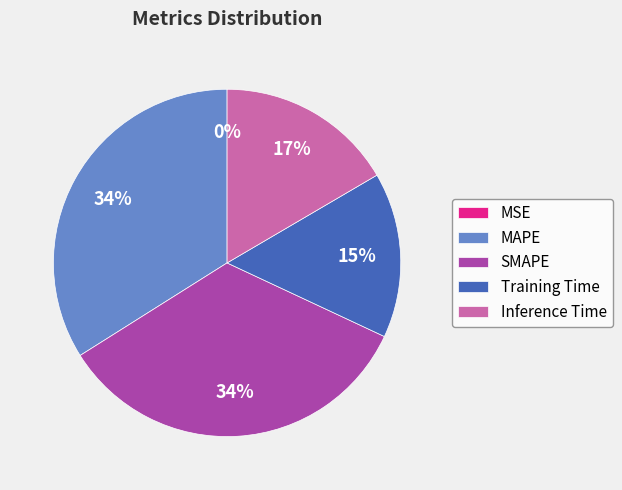

Which has a higher value, Training Time or MAPE?

MAPE